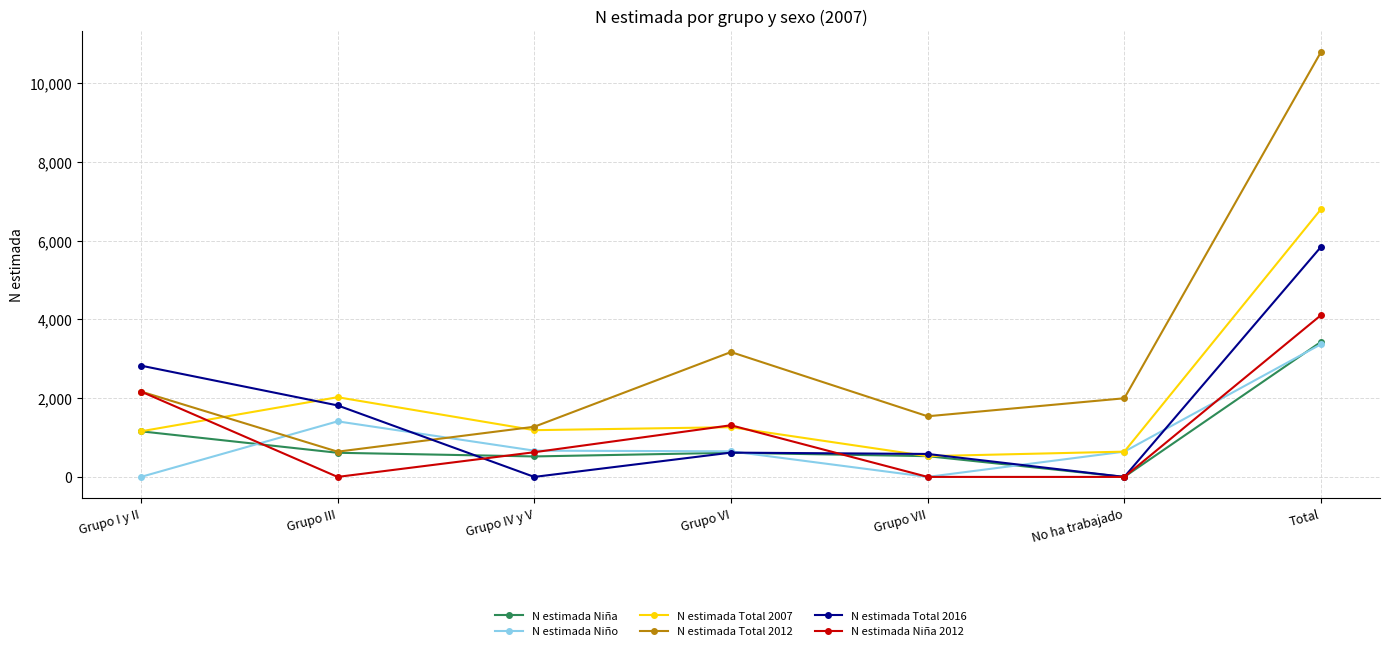

Between which two adjacent categories do N estimada Niño and N estimada Total 2016 first intersect?

Grupo III and Grupo IV y V